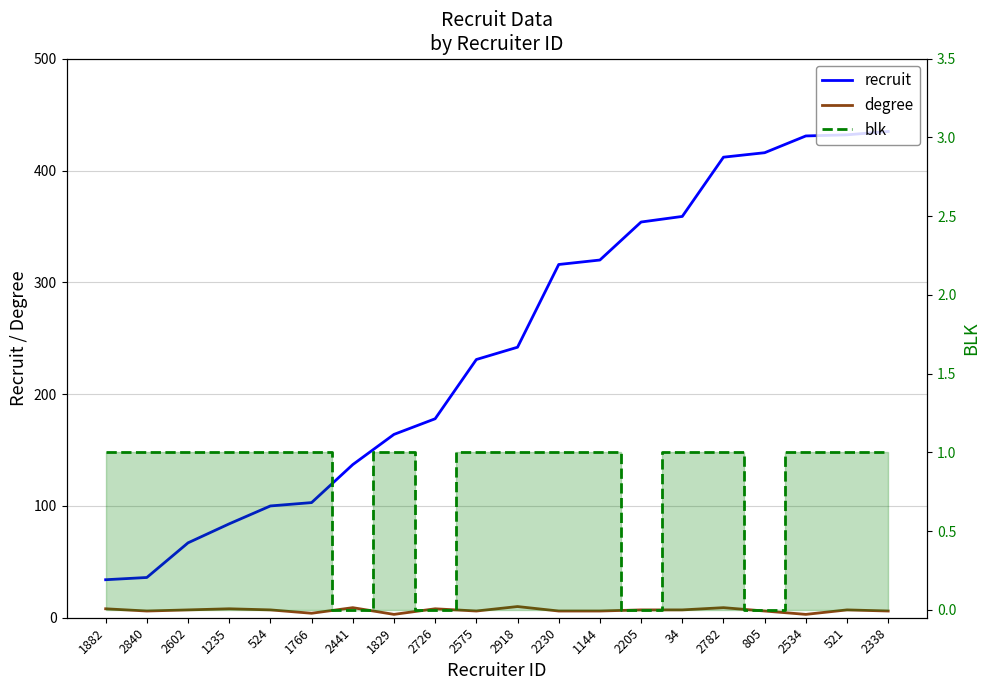

The degree series shows 8 at 1235. True or false?

True